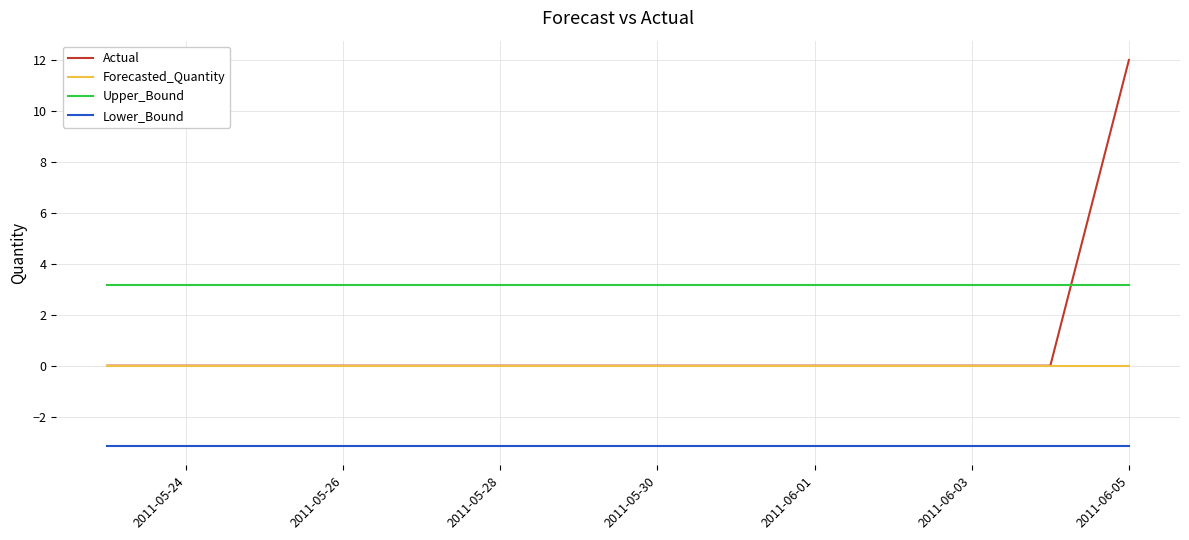

Which series has the largest total across all categories?

Upper_Bound